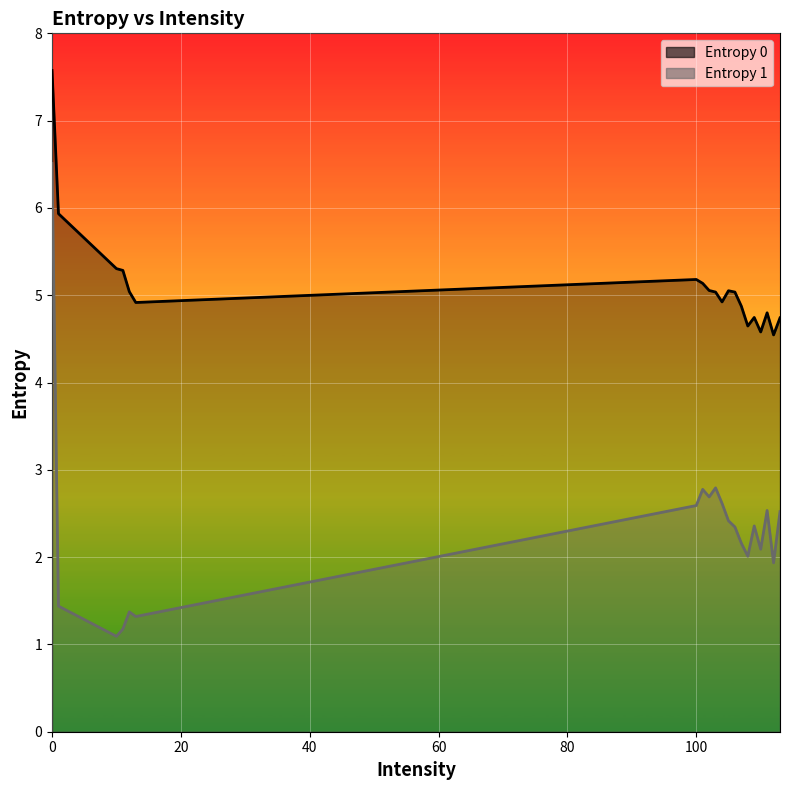

What is the difference between the second highest and second lowest values in the Entropy 0 line series?

1.4